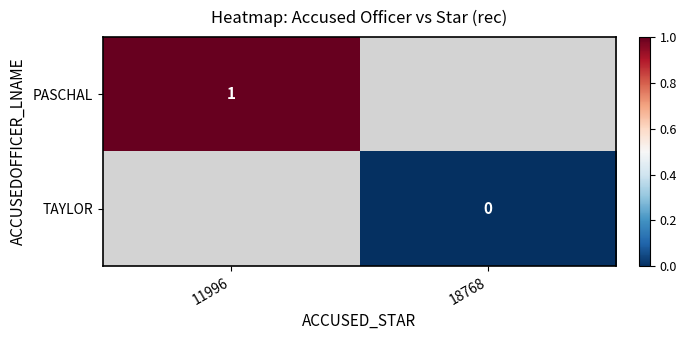

Is it true that PASCHAL equals 1 at 11996?

True